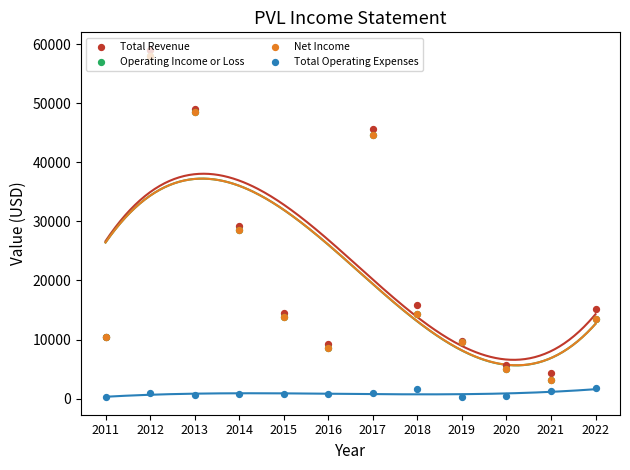

Is the value of Net Income at 2011 greater than the value of Total Operating Expenses at 2018?

Yes